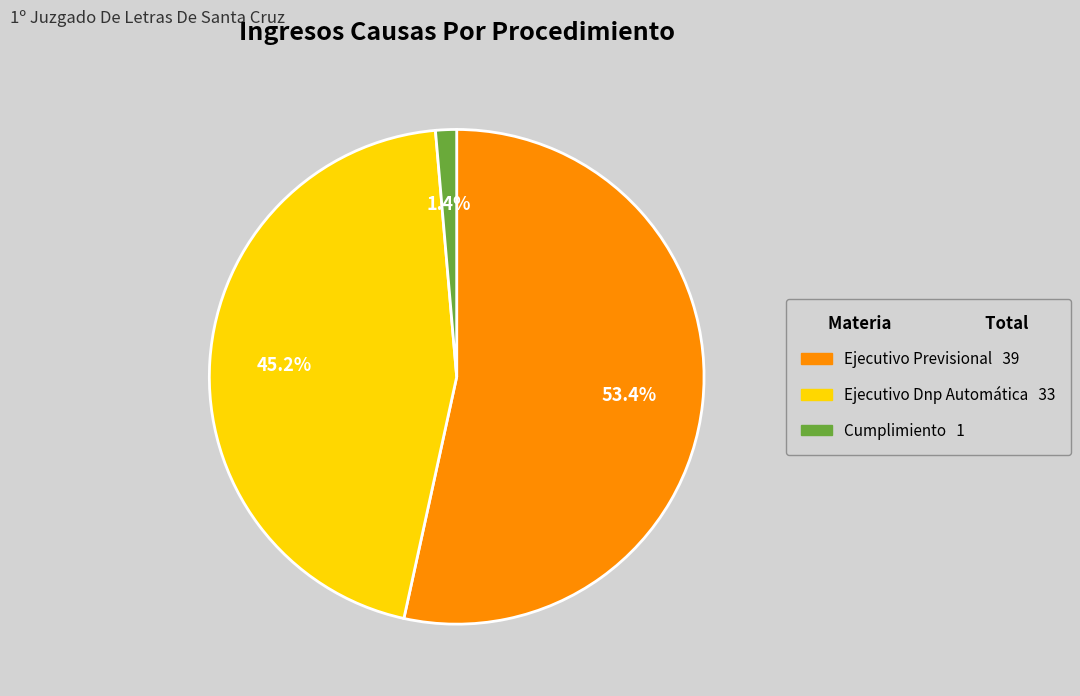

Between Ejecutivo Previsional and Cumplimiento, which is larger?

Ejecutivo Previsional